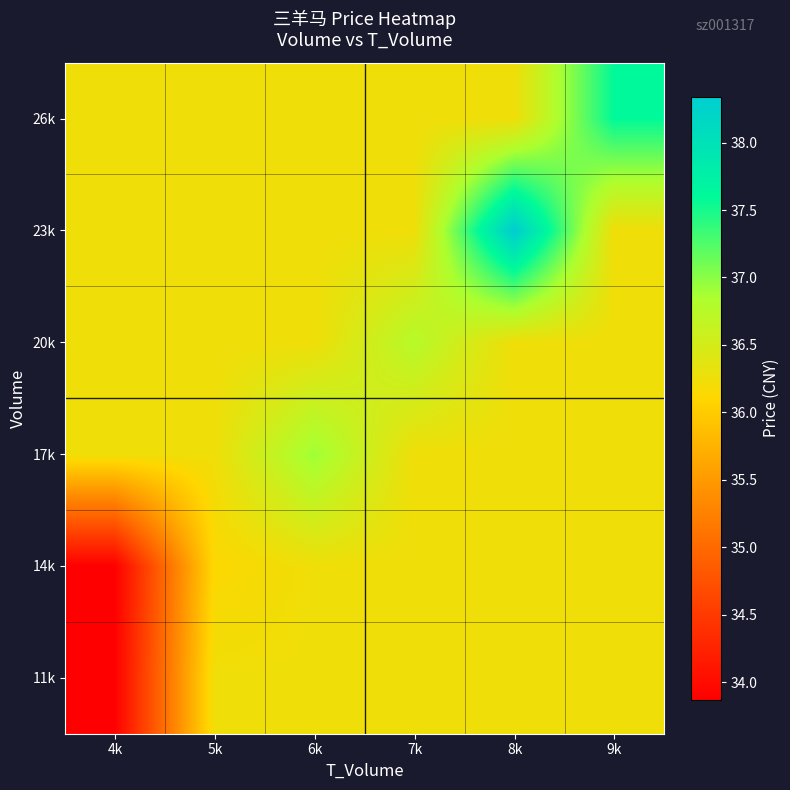

List the series in order of their peak value, lowest first.

11k, 14k, 20k, 17k, 26k, 23k